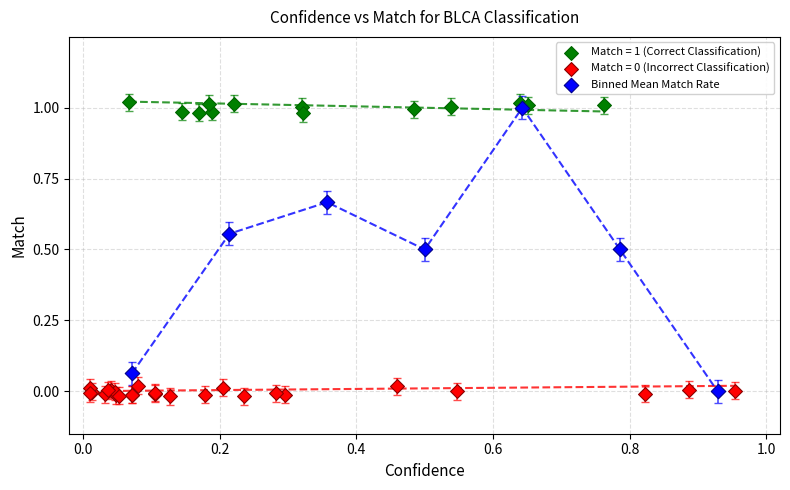

Which series has the widest spread of Y values?

Binned Mean Match Rate